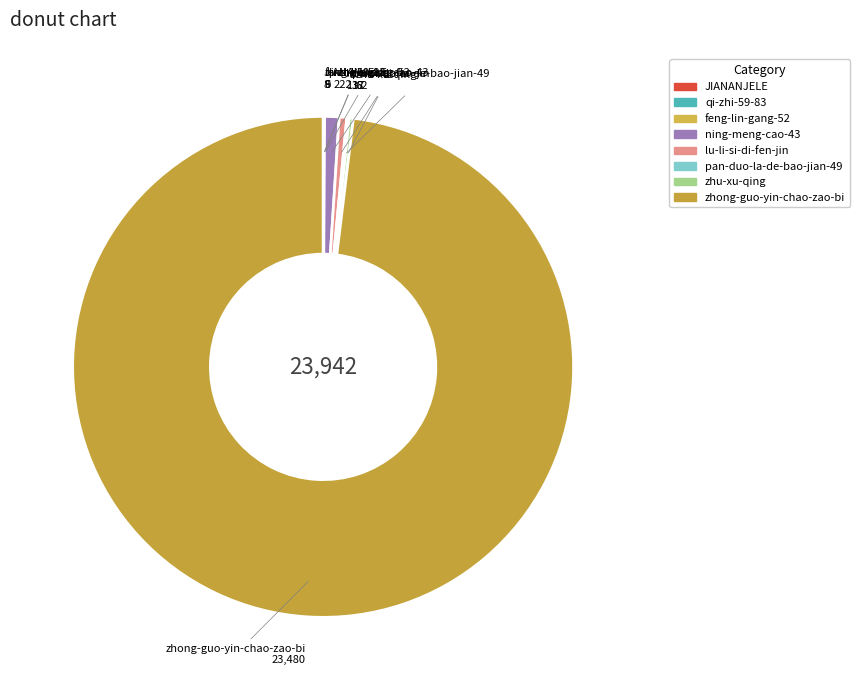

What is the largest slice in the pie chart?

zhong-guo-yin-chao-zao-bi